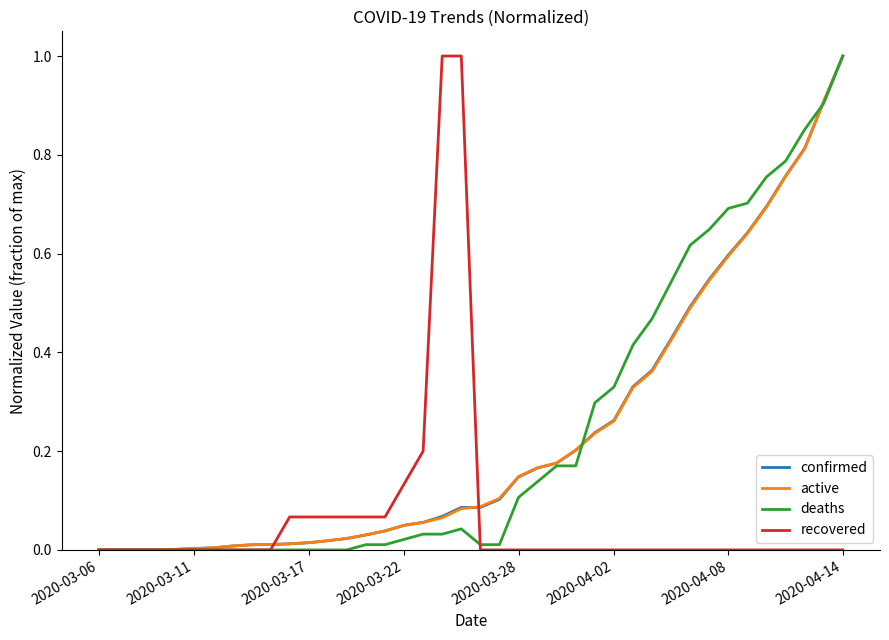

What is the maximum value for deaths?

1.0